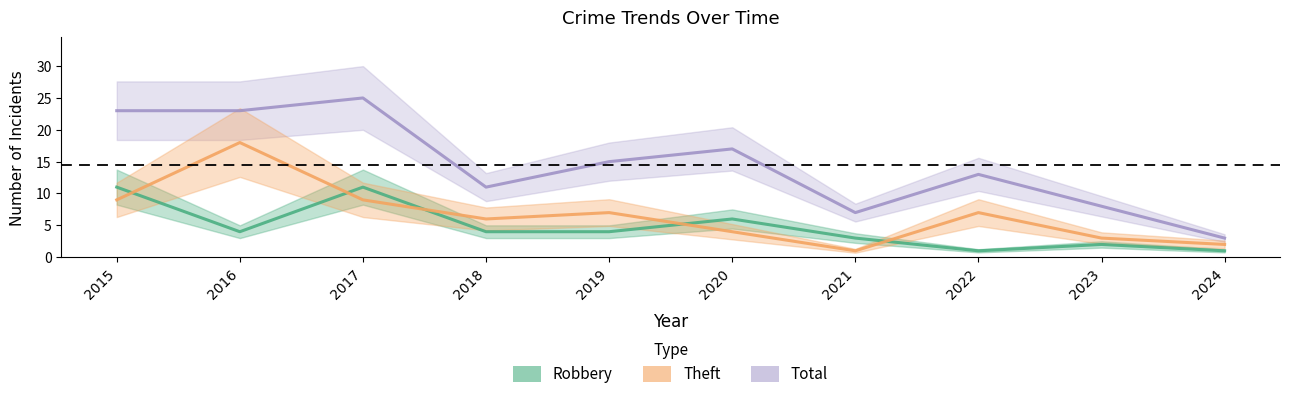

True or false: Total and Robbery intersect in this chart.

False